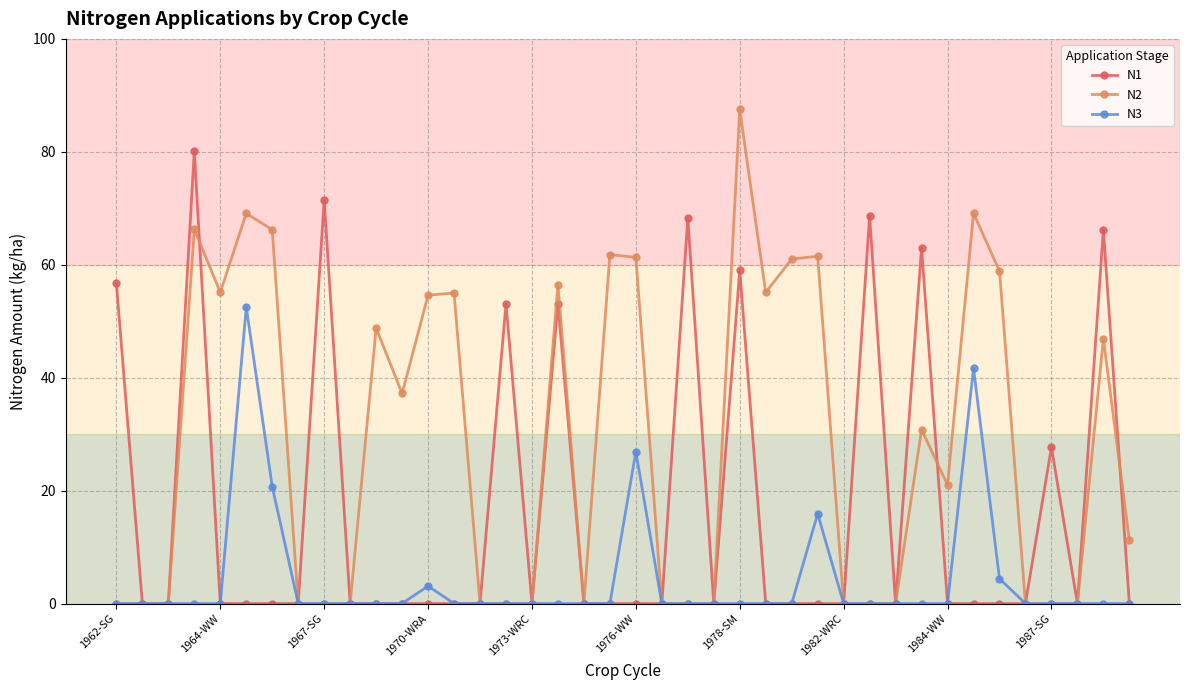

True or false: N3 has more than 0 points higher than both neighbors.

True